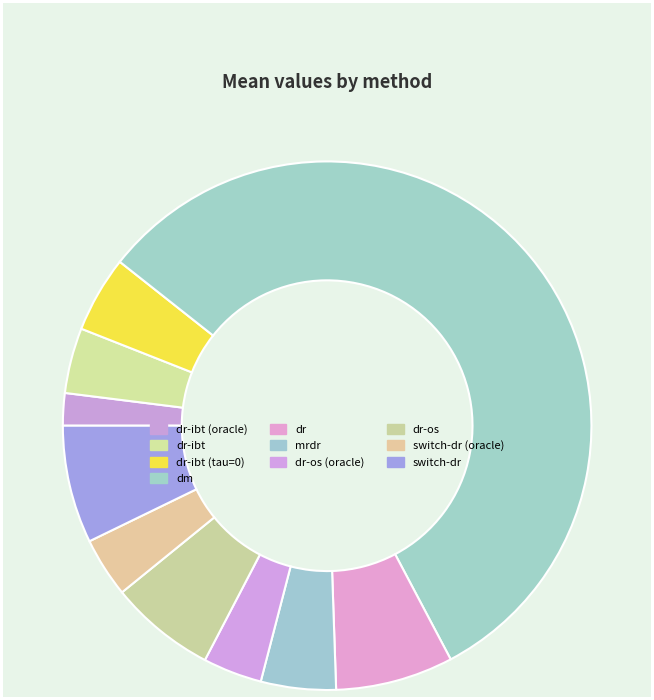

To the nearest percent, what is the combined percentage of dr-ibt (tau=0) and mrdr?

9%